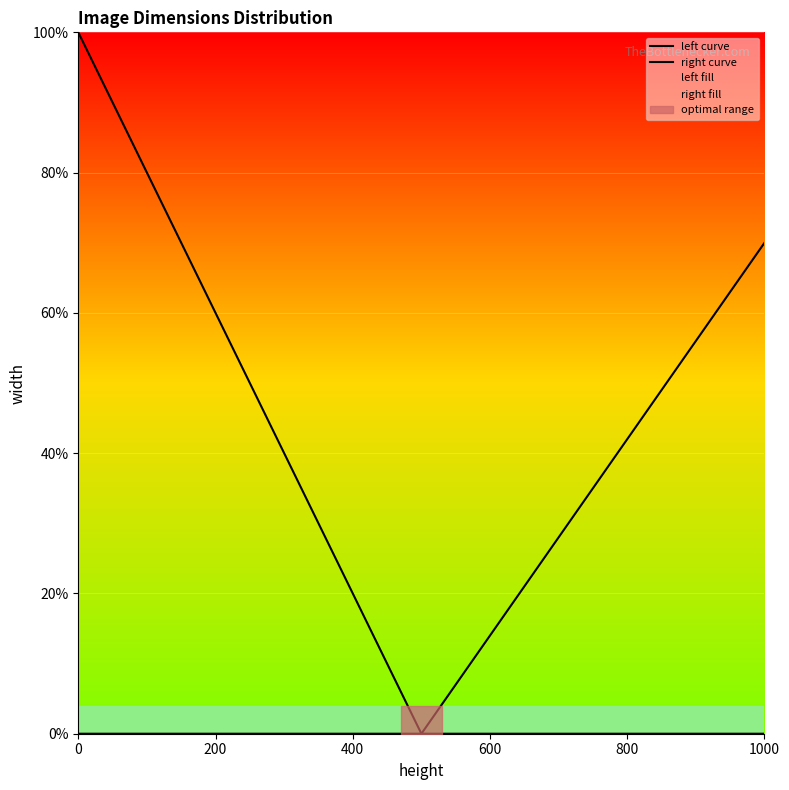

At how many categories does at least one series exceed 6?

14